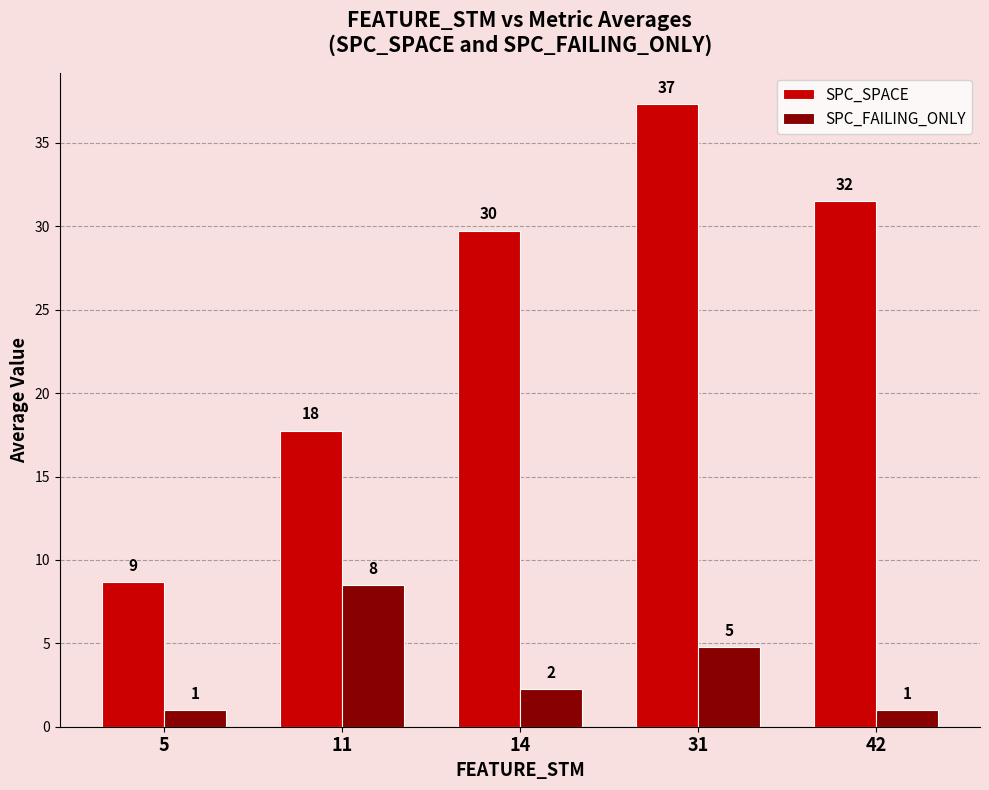

How many bars are there in each group?

2